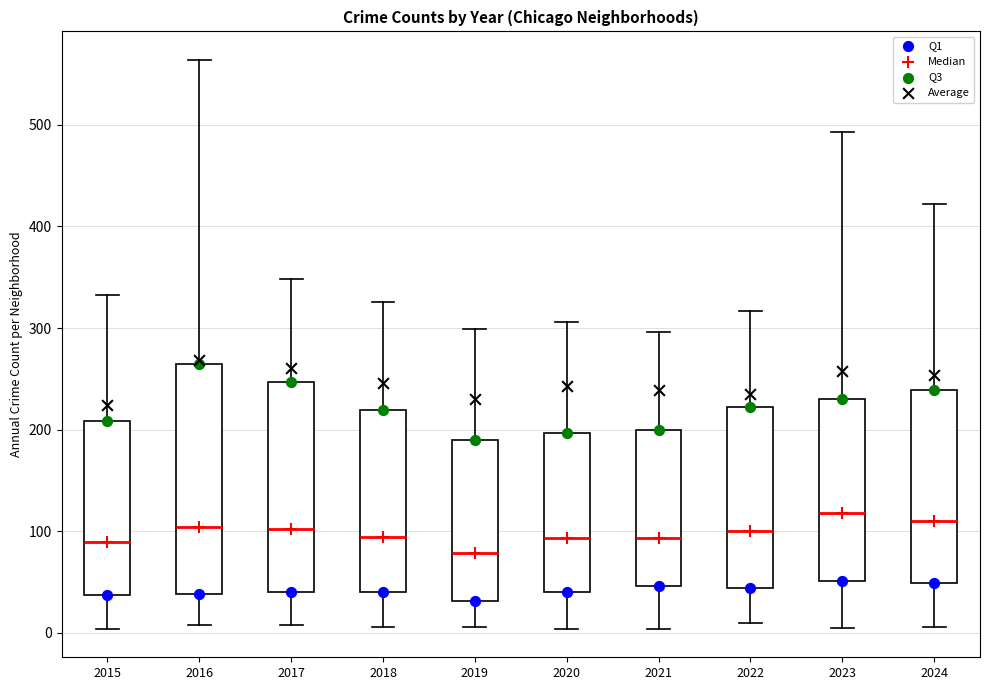

Reading left to right, read every box against the y-axis: the position of its median line, the range the box covers, and the ends of its whiskers. The values are not printed on the chart, so give them approximately, as read against the axis.

2015: median 90, box 40 to 210, whiskers 0 to 330
2016: median 100, box 40 to 270, whiskers 10 to 560
2017: median 100, box 40 to 250, whiskers 10 to 350
2018: median 90, box 40 to 220, whiskers 10 to 330
2019: median 80, box 30 to 190, whiskers 10 to 300
2020: median 90, box 40 to 200, whiskers 0 to 310
2021: median 90, box 50 to 200, whiskers 0 to 300
2022: median 100, box 40 to 220, whiskers 10 to 320
2023: median 120, box 50 to 230, whiskers 10 to 490
2024: median 110, box 50 to 240, whiskers 10 to 420